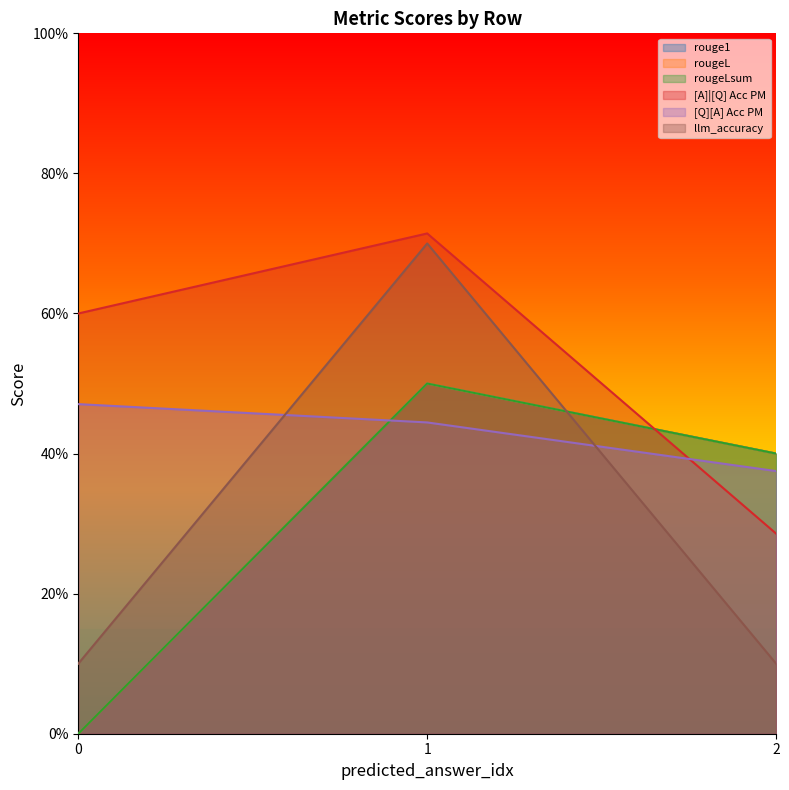

What is the sum of the rouge1 values at 1 and 2?

0.9